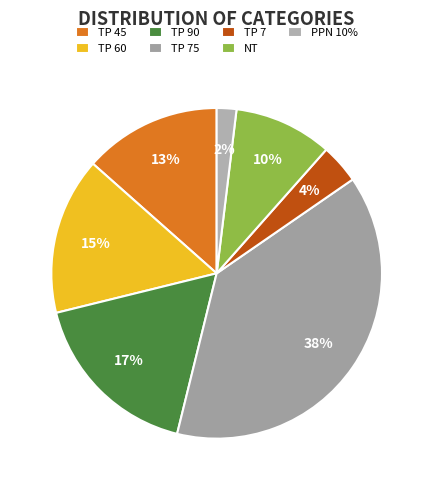

Count the number of slices in the pie.

7